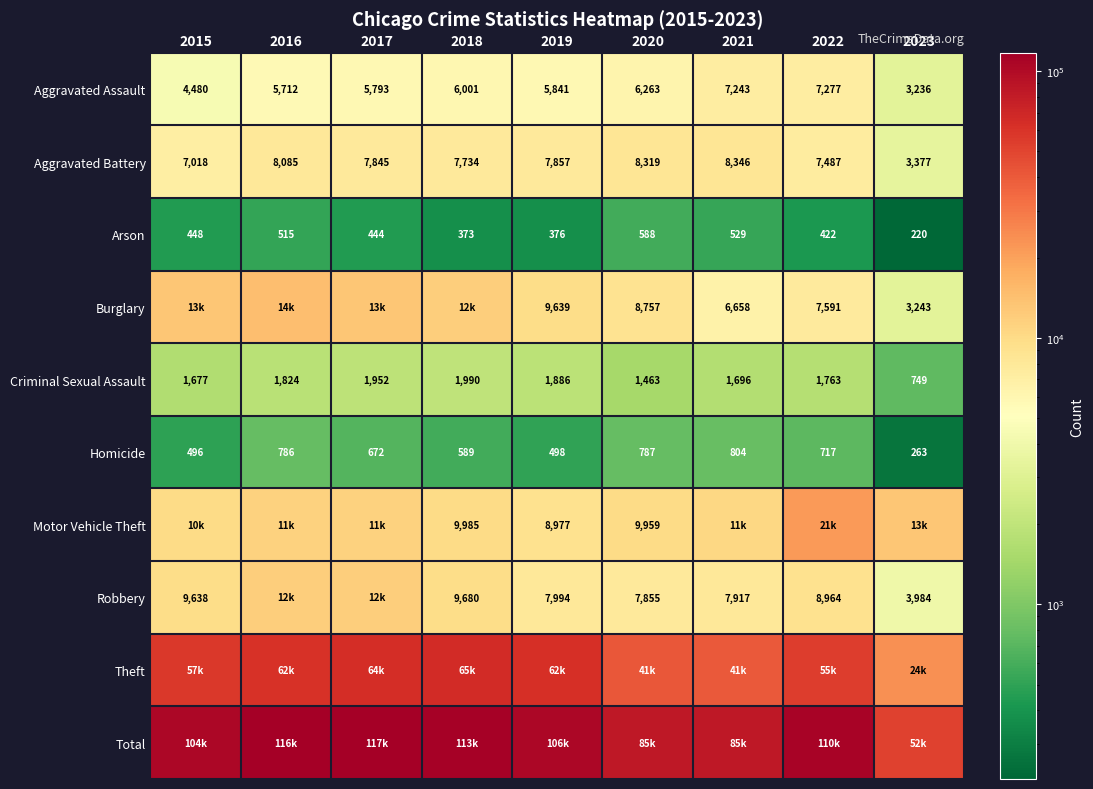

What value does the Criminal Sexual Assault series have at 2022?

1763